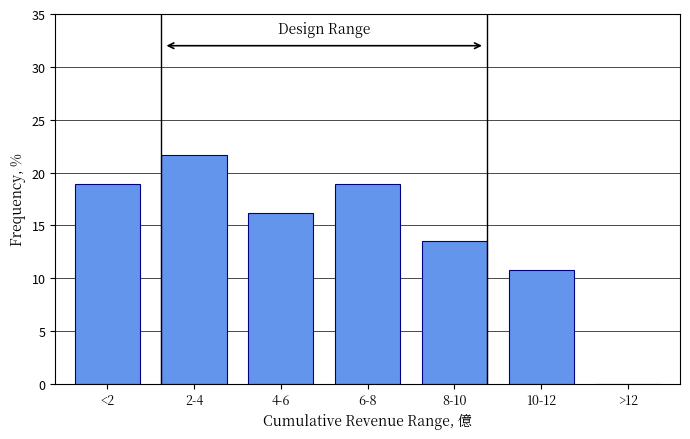

Reading right to left, extract all data points from this chart.

>12=0.0	10-12=10.8	8-10=13.5	6-8=18.9	4-6=16.2	2-4=21.6	<2=18.9